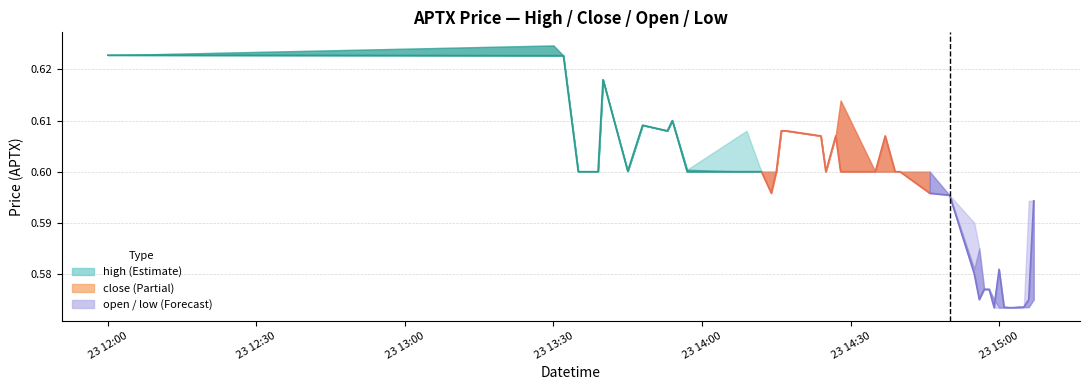

The value at 8 is 1.1. True or false?

False